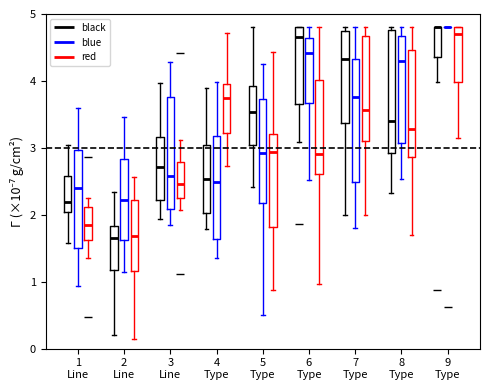

Reading left to right, read every box against the y-axis: the position of its median line, the range the box covers, and the ends of its whiskers. The values are not printed on the chart, so give them approximately, as read against the axis.

1 Line (black): median 2.2, box 2.0 to 2.6, whiskers 1.6 to 3.0
1 Line (blue): median 2.4, box 1.5 to 3.0, whiskers 0.9 to 3.6
1 Line (red): median 1.8, box 1.6 to 2.1, whiskers 1.4 to 2.3
2 Line (black): median 1.7, box 1.2 to 1.8, whiskers 0.2 to 2.3
2 Line (blue): median 2.2, box 1.6 to 2.8, whiskers 1.2 to 3.5
2 Line (red): median 1.7, box 1.2 to 2.2, whiskers 0.1 to 2.6
3 Line (black): median 2.7, box 2.2 to 3.2, whiskers 1.9 to 4.0
3 Line (blue): median 2.6, box 2.1 to 3.8, whiskers 1.8 to 4.3
3 Line (red): median 2.5, box 2.2 to 2.8, whiskers 2.1 to 3.1
4 Type (black): median 2.5, box 2.0 to 3.0, whiskers 1.8 to 3.9
4 Type (blue): median 2.5, box 1.6 to 3.2, whiskers 1.4 to 4.0
4 Type (red): median 3.7, box 3.2 to 4.0, whiskers 2.7 to 4.7
5 Type (black): median 3.5, box 3.0 to 3.9, whiskers 2.4 to 4.8
5 Type (blue): median 2.9, box 2.2 to 3.7, whiskers 0.5 to 4.2
5 Type (red): median 2.9, box 1.8 to 3.2, whiskers 0.9 to 4.4
6 Type (black): median 4.7, box 3.7 to 4.8, whiskers 3.1 to 4.8
6 Type (blue): median 4.4, box 3.7 to 4.6, whiskers 2.5 to 4.8
6 Type (red): median 2.9, box 2.6 to 4.0, whiskers 1.0 to 4.8
7 Type (black): median 4.3, box 3.4 to 4.7, whiskers 2.0 to 4.8
7 Type (blue): median 3.8, box 2.5 to 4.3, whiskers 1.8 to 4.8
7 Type (red): median 3.6, box 3.1 to 4.7, whiskers 2.0 to 4.8
8 Type (black): median 3.4, box 2.9 to 4.8, whiskers 2.3 to 4.8 (just above the box's upper edge)
8 Type (blue): median 4.3, box 3.1 to 4.7, whiskers 2.5 to 4.8
8 Type (red): median 3.3, box 2.9 to 4.5, whiskers 1.7 to 4.8
9 Type (black): median 4.8 (drawn on the box's upper edge), box 4.4 to 4.8, whiskers 4.0 to 4.8
9 Type (blue): box collapsed to a line at 4.8, whiskers 4.8 to 4.8
9 Type (red): median 4.7, box 4.0 to 4.8, whiskers 3.1 to 4.8